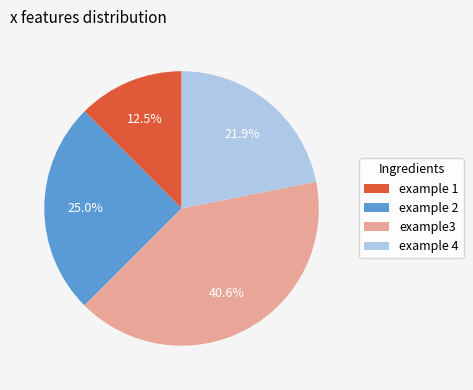

Combined, what portion of the pie is example 4 and example 2?

46.9%